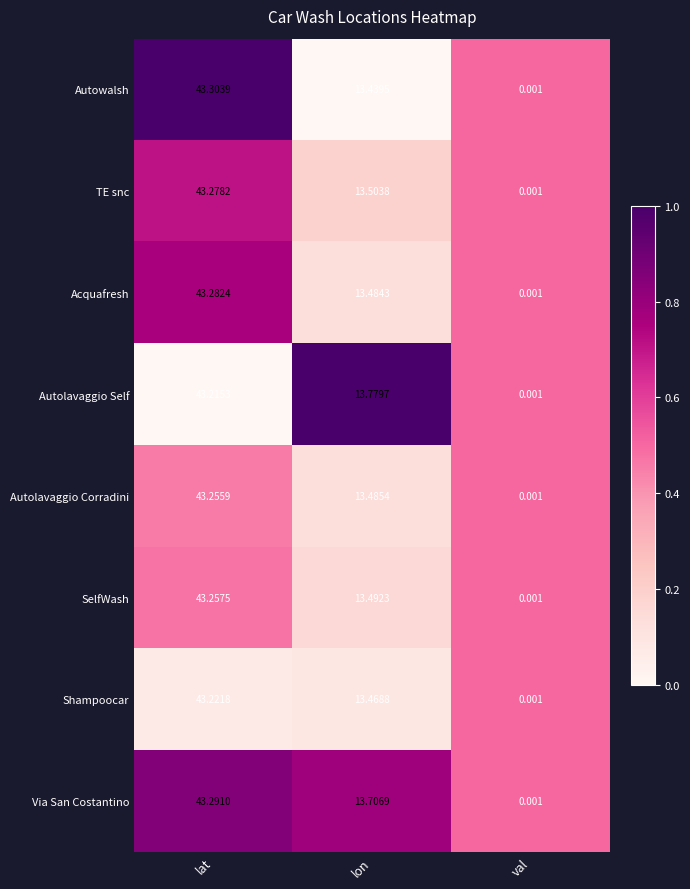

At which label does Acquafresh first exceed 13?

lat